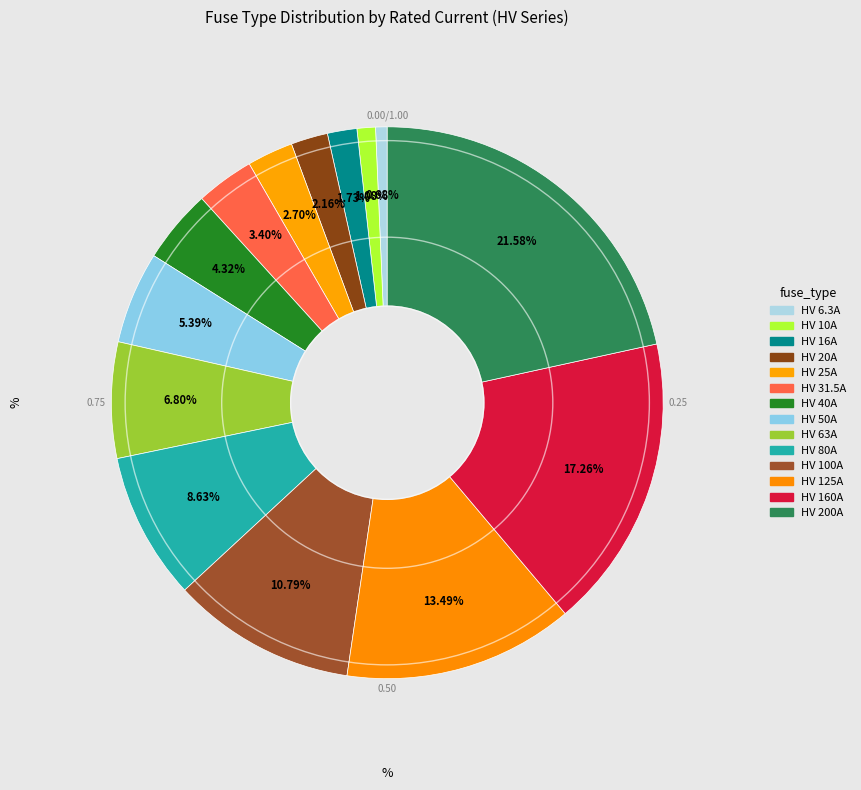

Is the sum of HV 200A and HV 16A greater than half?

No